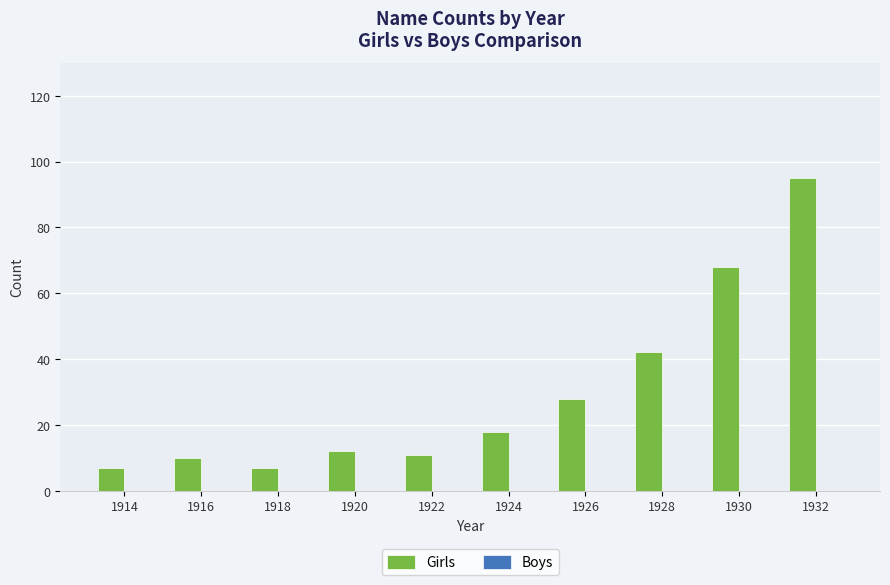

What is the difference between the values at 1926 and 1928?

14